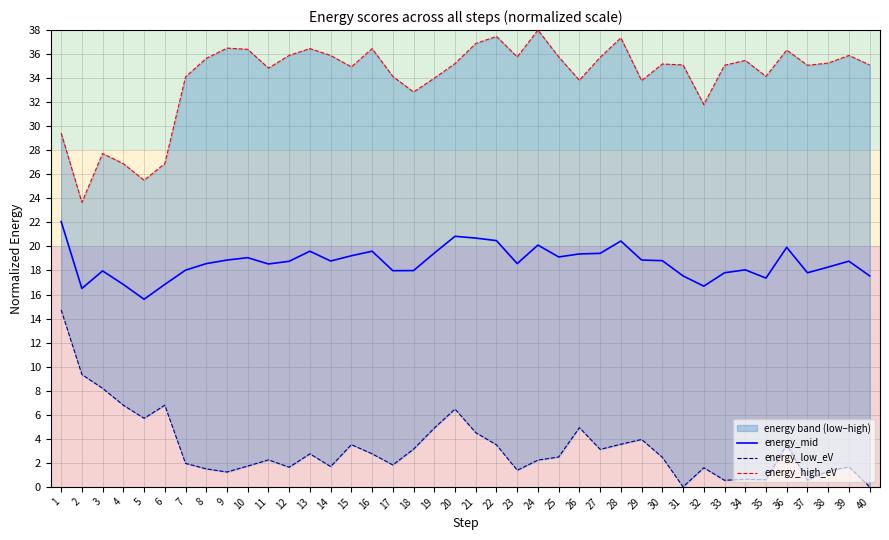

What is the total value across all series at 10?

57.2